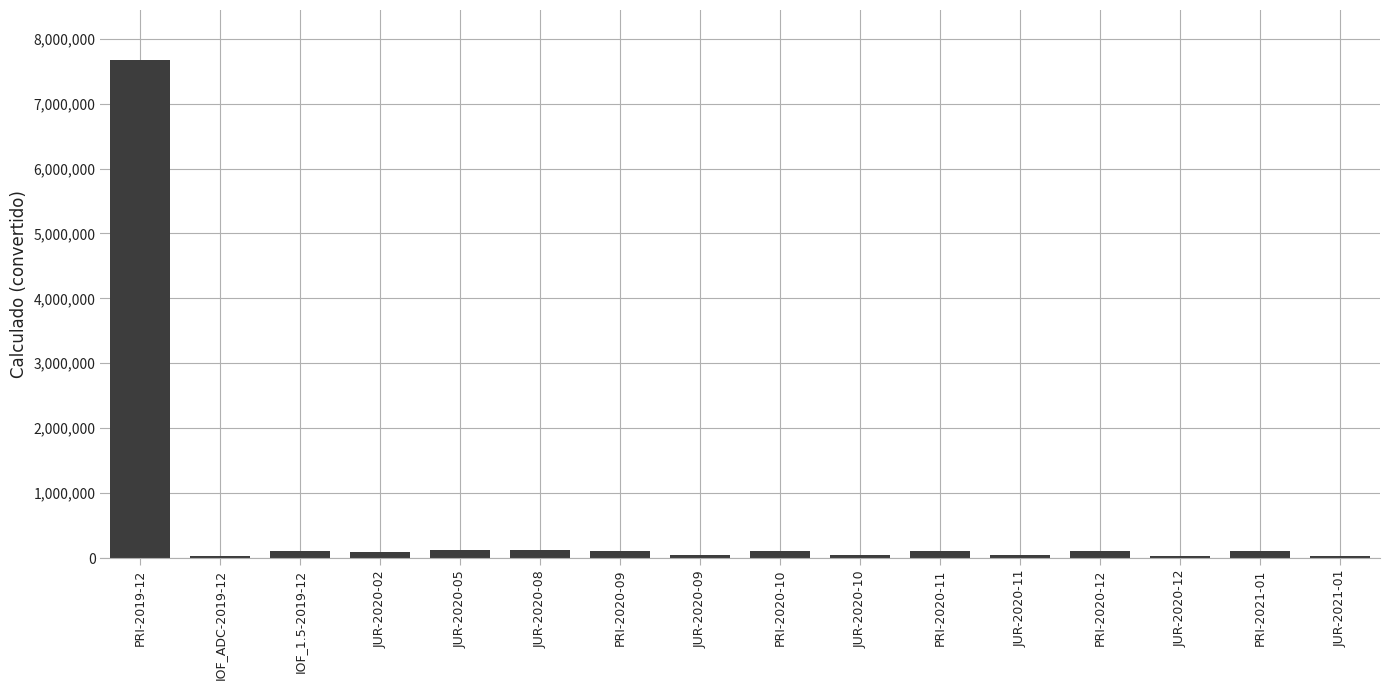

What is the label of the 11th bar from the left?

PRI-2020-11